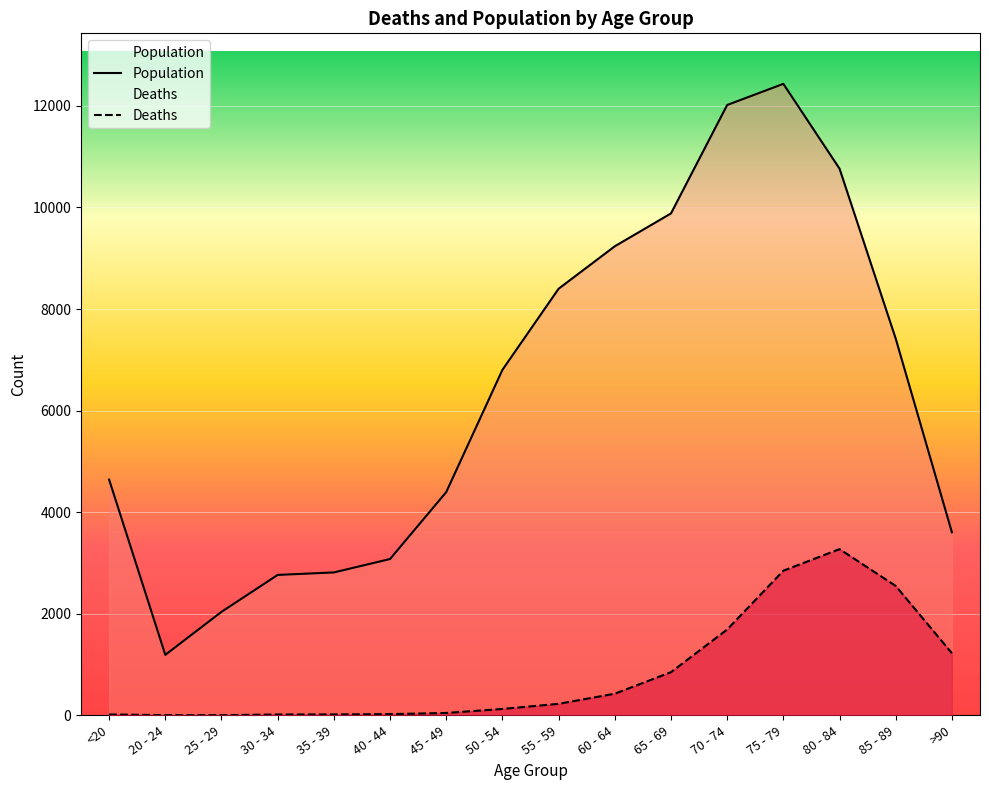

True or false: Population and Deaths cross at least once.

False